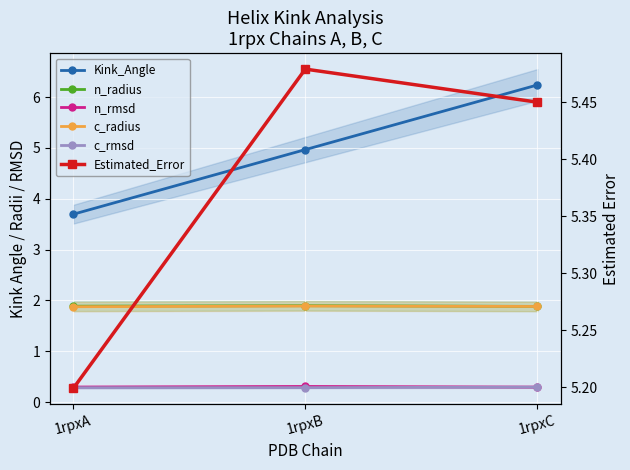

What is the total value across all series at 1rpxA?

13.2